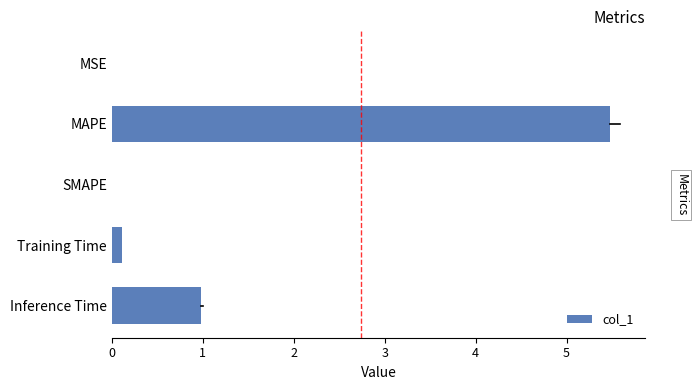

What is the sum of all values?

6.6